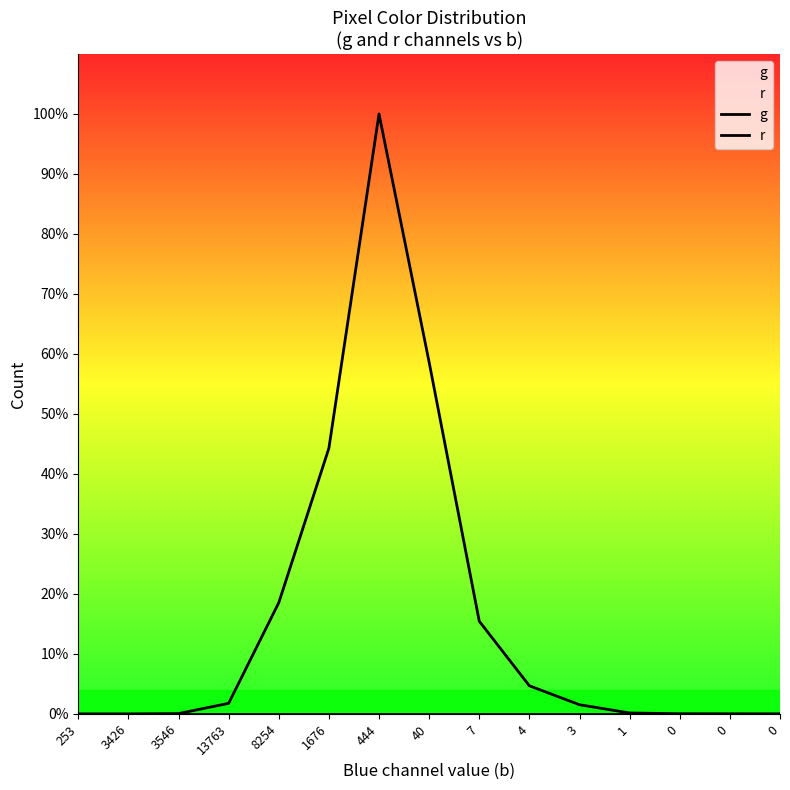

True or false: r has more than 1 points higher than both neighbors.

False